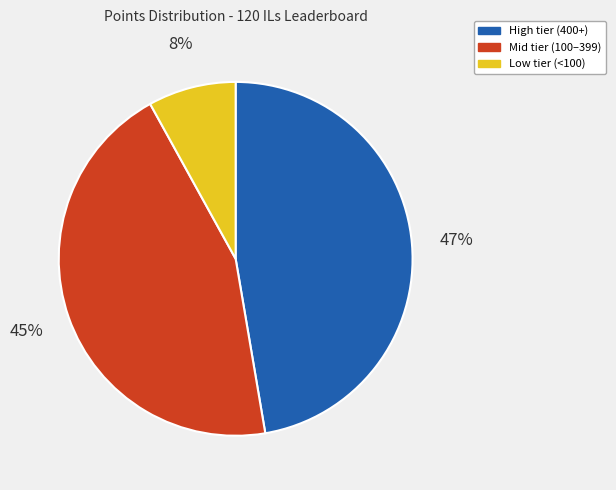

To the nearest percent, what is the difference between the largest and smallest slice percentages?

39%